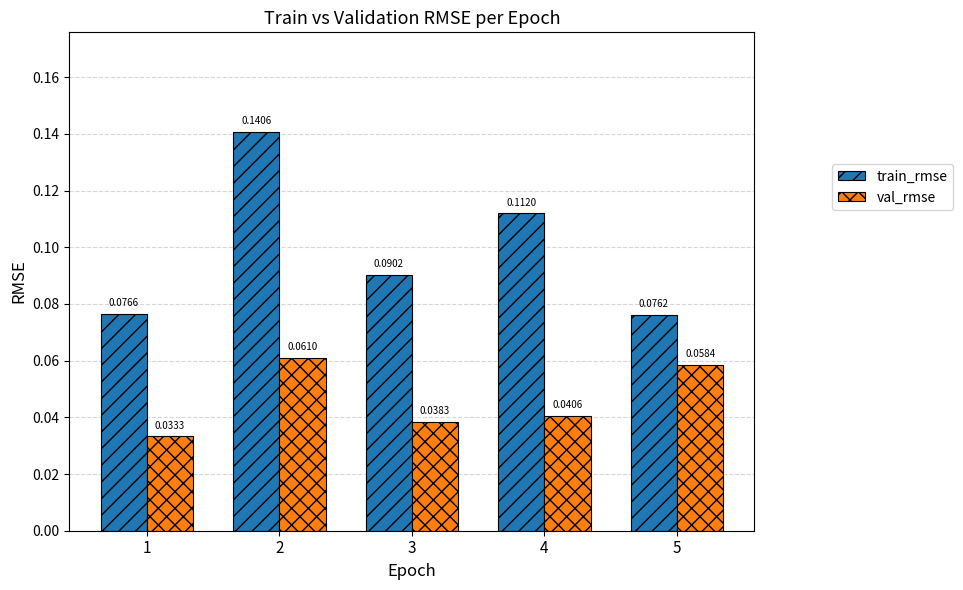

What is the sum of all train_rmse values?

0.5